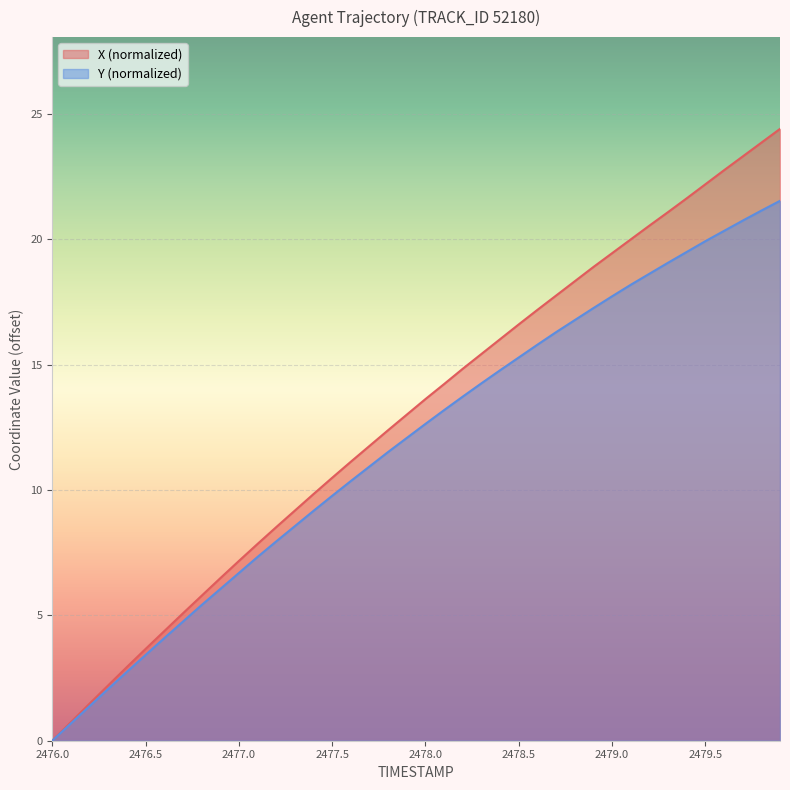

At how many categories does at least one series exceed 11?

24